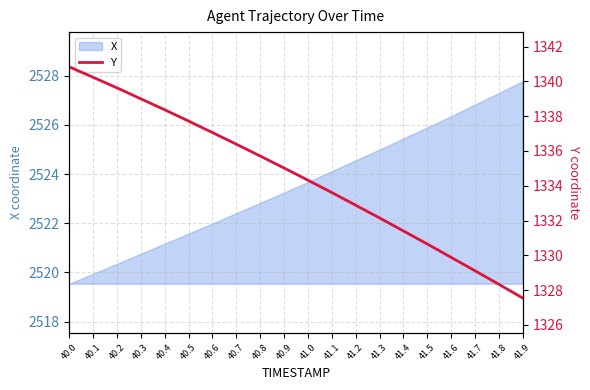

What is the ratio of the value at 41.2 to the value at 40.4?

1.0